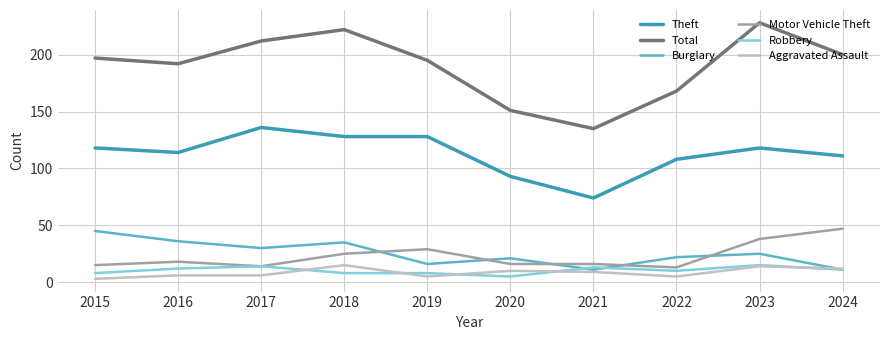

Which label corresponds to the smallest value in the chart?

2015